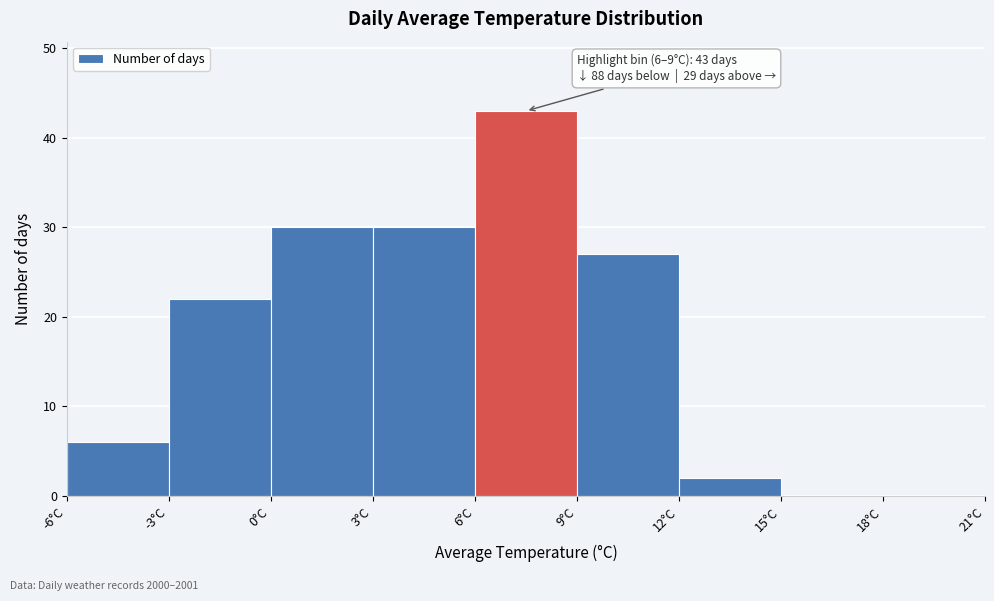

Which range on the x-axis has the tallest bar?

6 to 9